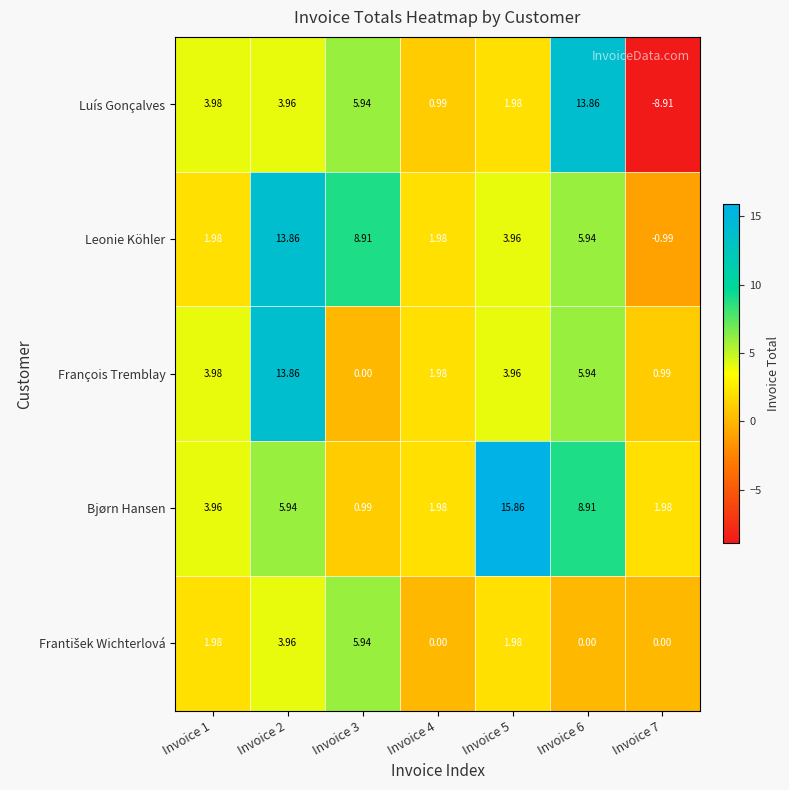

Which label corresponds to the largest value in the chart?

Invoice 5